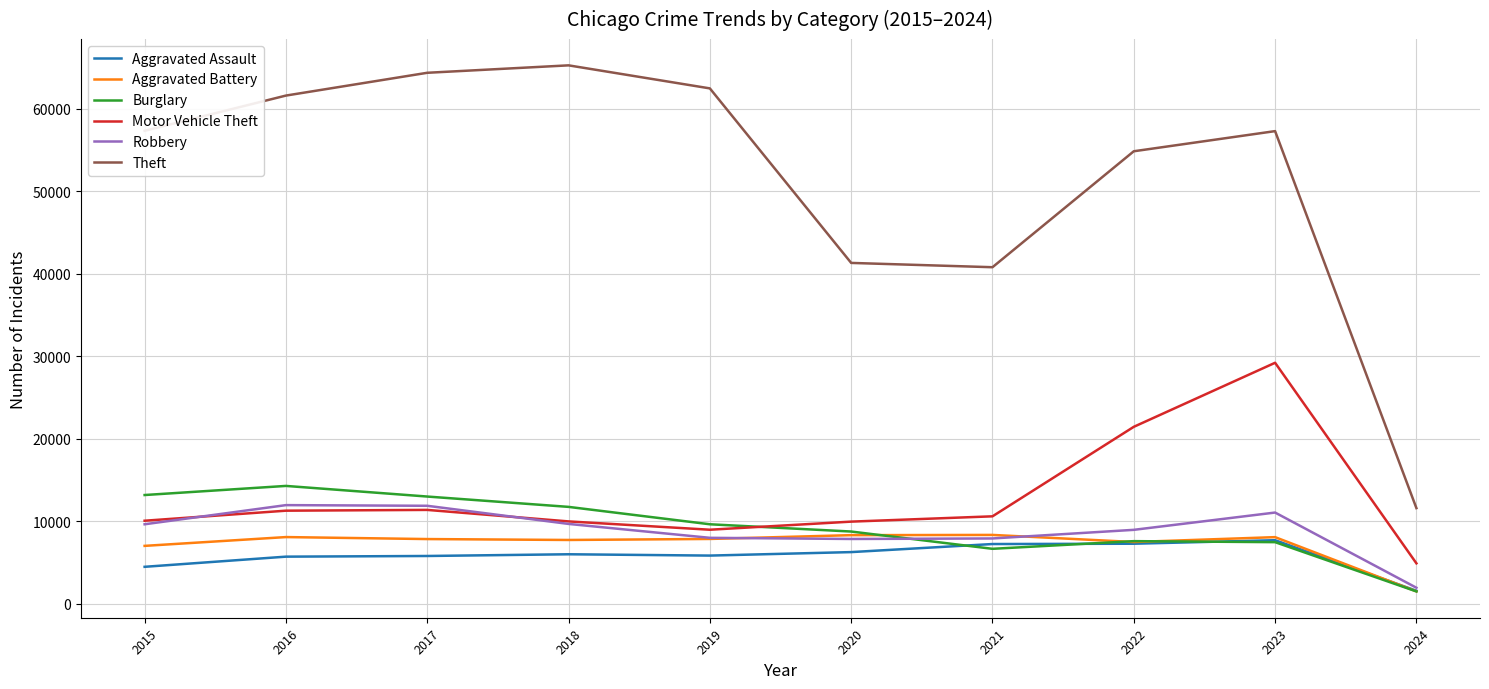

Which label corresponds to the smallest value in the chart?

2024